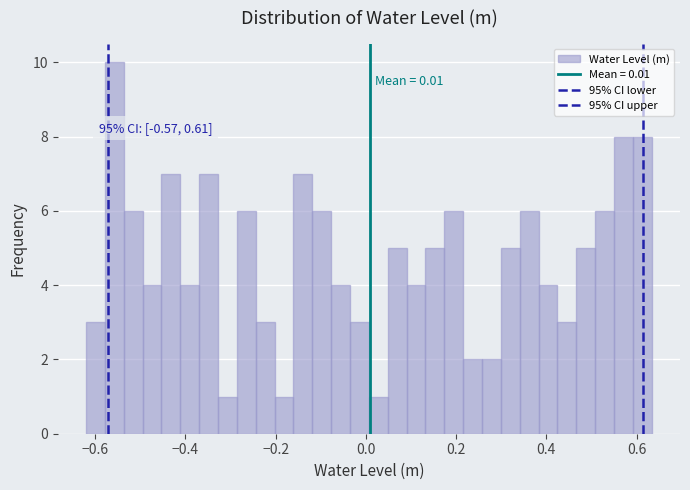

Around what value on the x-axis is the tallest bar? Give the approximate position of its centre, as read against the axis.

-0.56